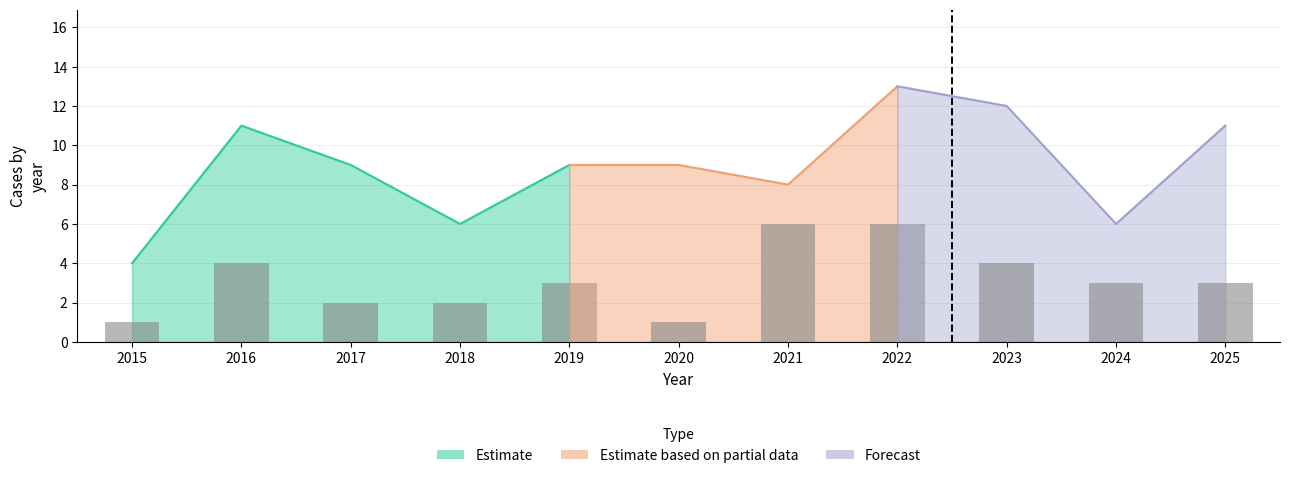

At which category is the sum across all series the highest?

2022